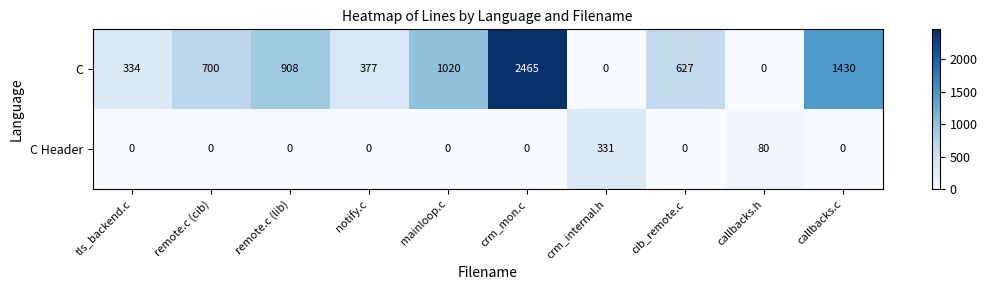

What is the difference between the highest and lowest values at cib_remote.c?

627